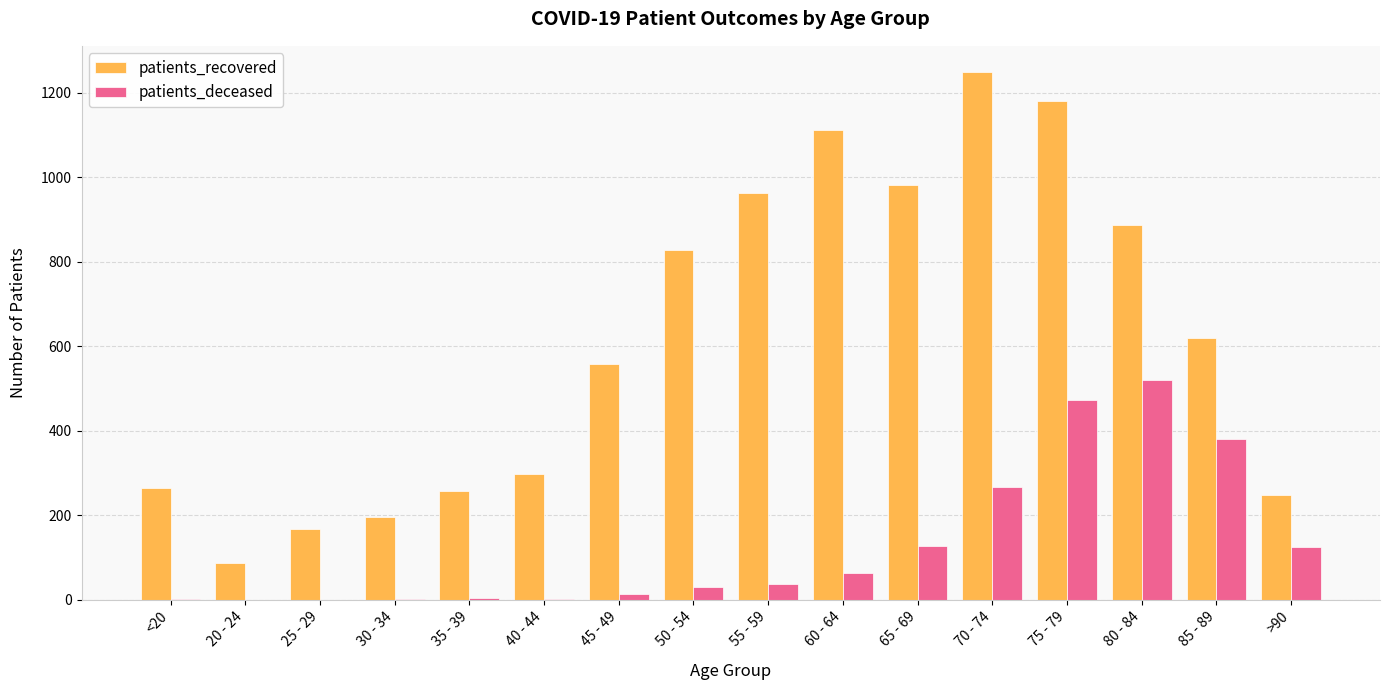

Which series changed the most between 30 - 34 and 80 - 84?

patients_recovered